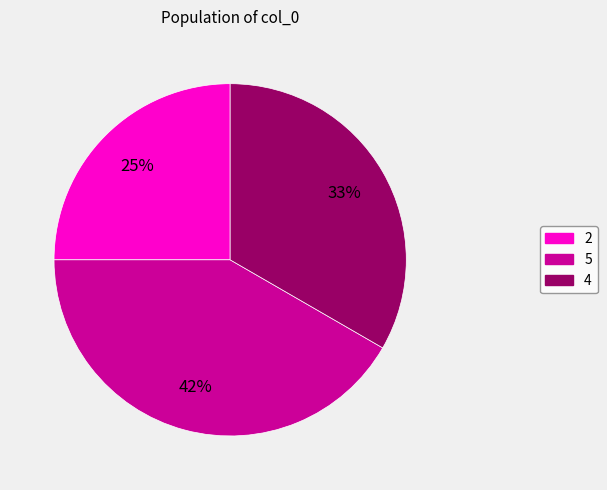

The 2 slice represents 25% of the pie. True or false?

True